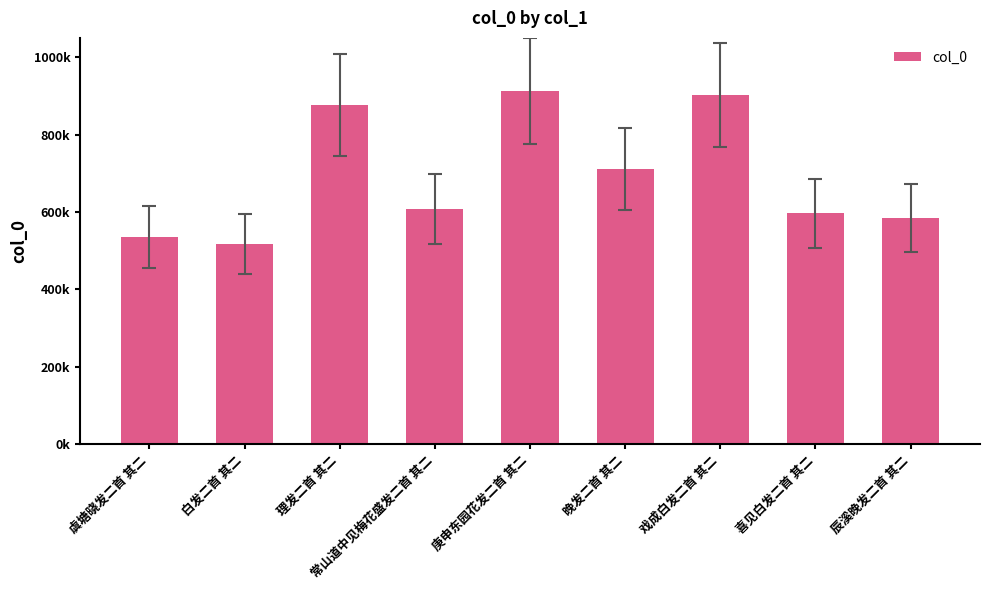

List the labels in order of value, smallest first.

白发二首 其二, 虞塘晓发二首 其二, 辰溪晚发二首 其二, 喜见白发二首 其二, 常山道中见梅花盛发二首 其二, 晚发二首 其二, 理发二首 其二, 戏成白发二首 其二, 庚申东园花发二首 其二